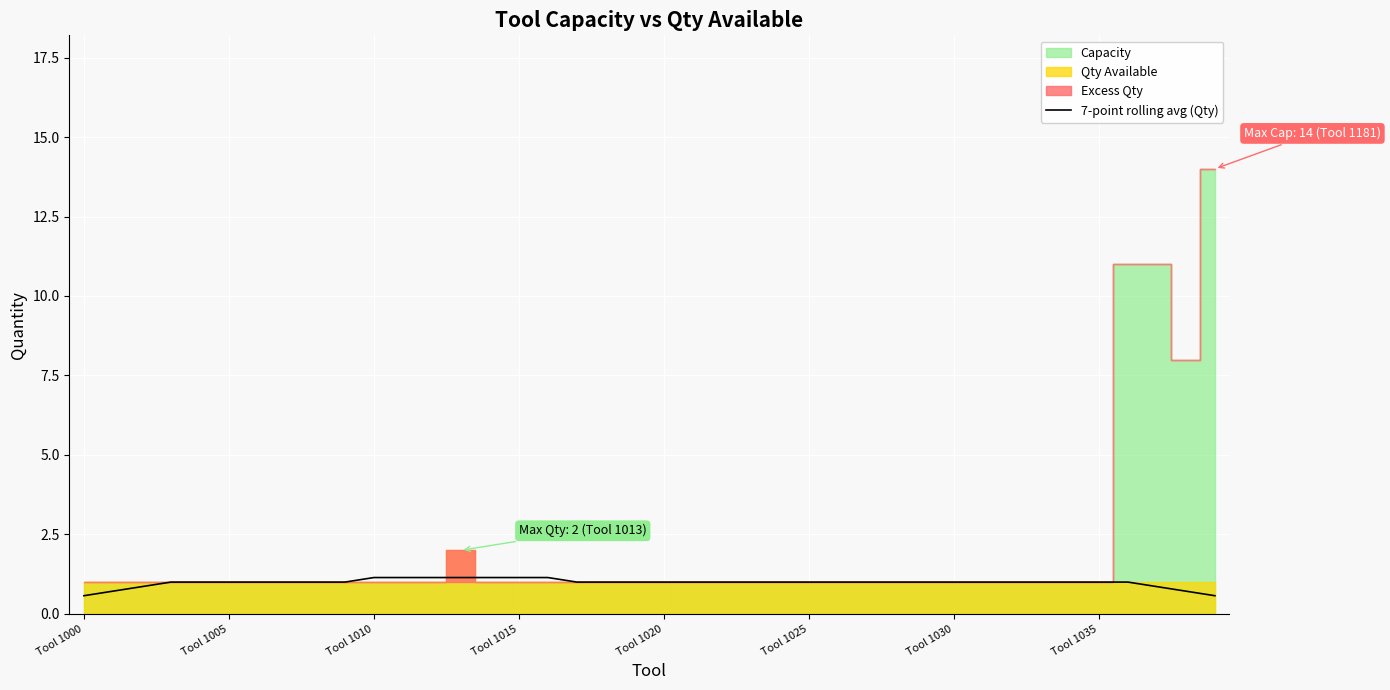

True or false: the data has more than 2 interior local peaks.

False